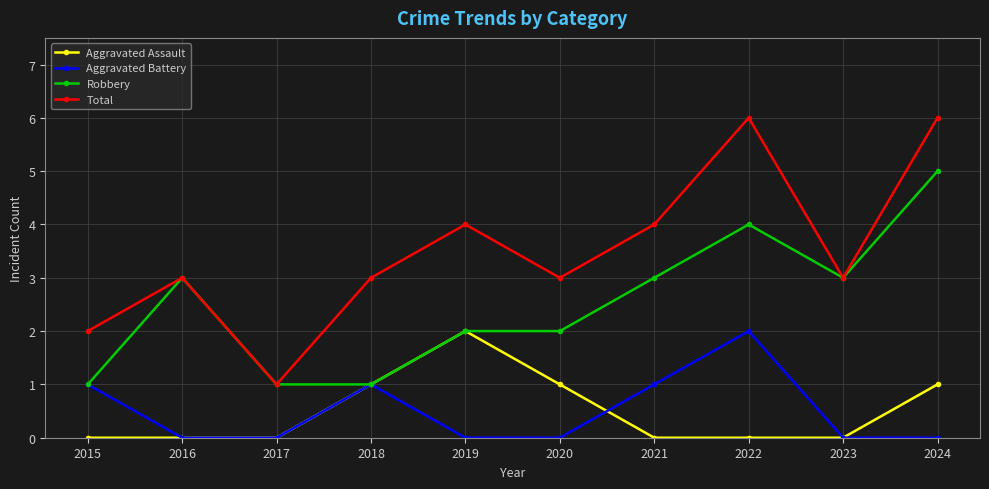

Reading left to right, what are all the values shown in this chart?

Aggravated Assault: 2015=0	2016=0	2017=0	2018=1	2019=2	2020=1	2021=0	2022=0	2023=0	2024=1
Aggravated Battery: 2015=1	2016=0	2017=0	2018=1	2019=0	2020=0	2021=1	2022=2	2023=0	2024=0
Robbery: 2015=1	2016=3	2017=1	2018=1	2019=2	2020=2	2021=3	2022=4	2023=3	2024=5
Total: 2015=2	2016=3	2017=1	2018=3	2019=4	2020=3	2021=4	2022=6	2023=3	2024=6